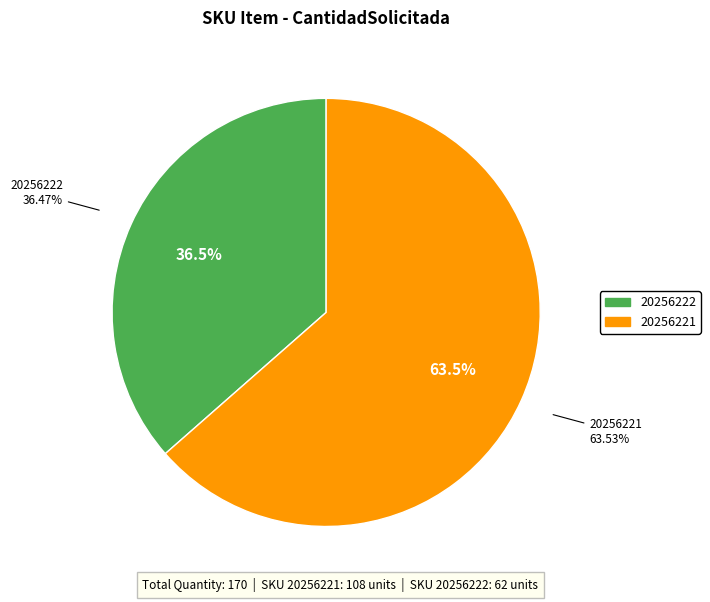

How many slices are in this pie chart?

2